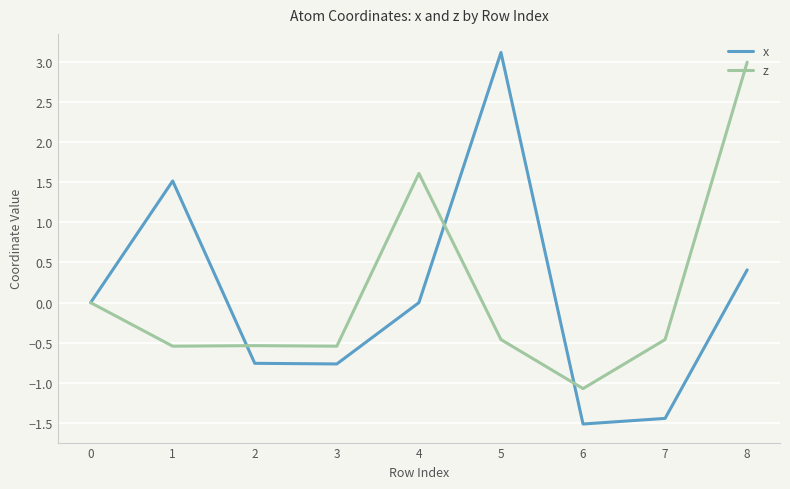

Which category has the highest value in the z series?

8